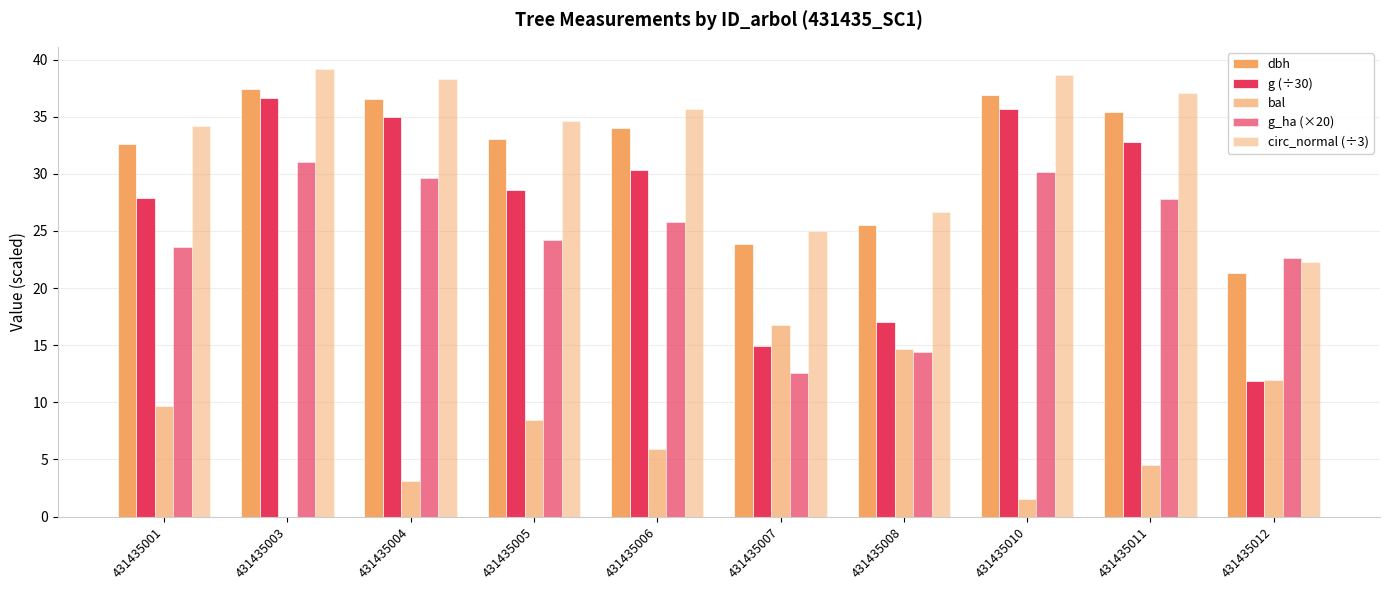

How many data points does each series have?

10